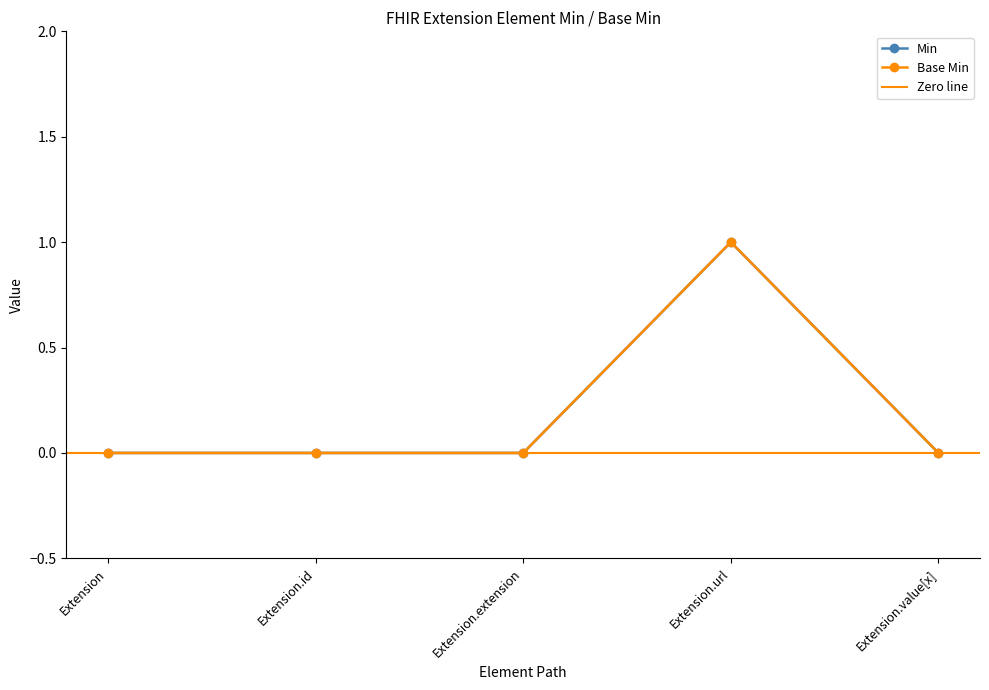

At which category is the sum across all series the highest?

Extension.url